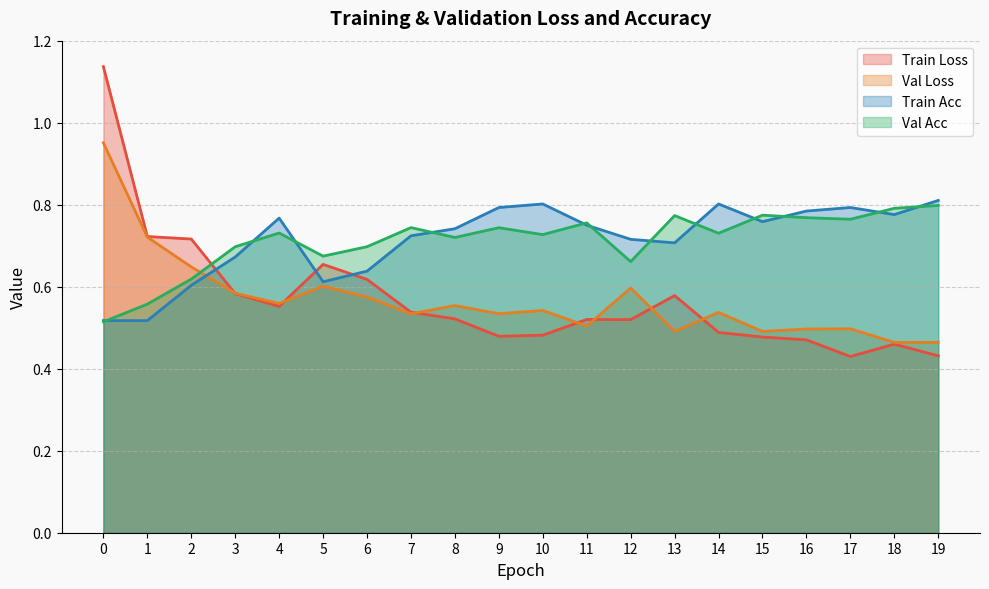

In val_loss, how many points are higher than both neighbors (excluding endpoints)?

6